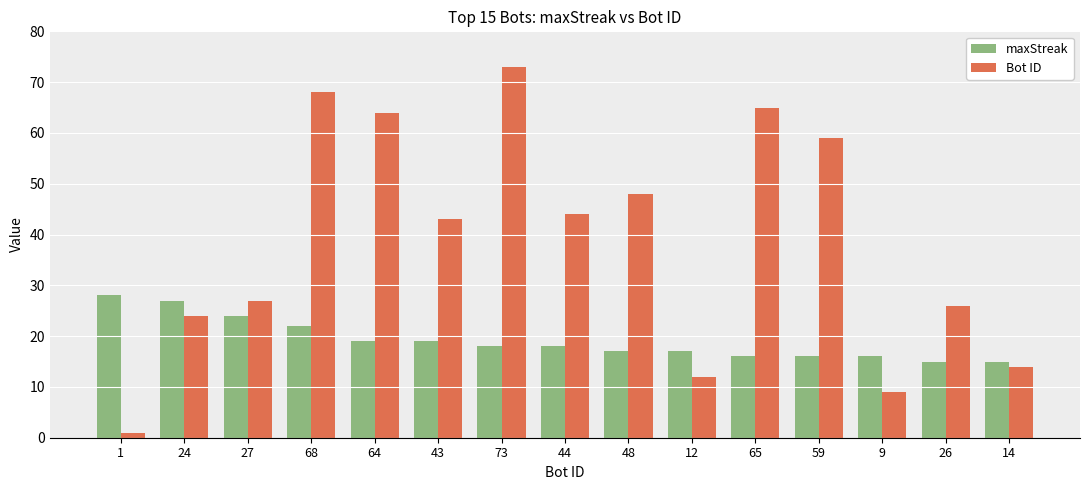

What is the difference between the second highest and minimum values in the Bot ID series?

67